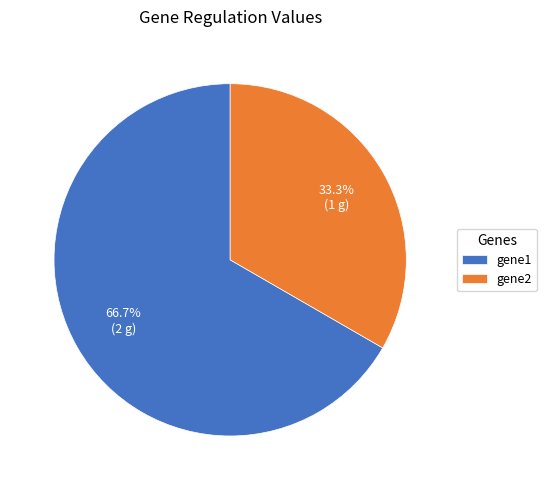

What percentage do gene1 and gene2 together represent?

100.0%